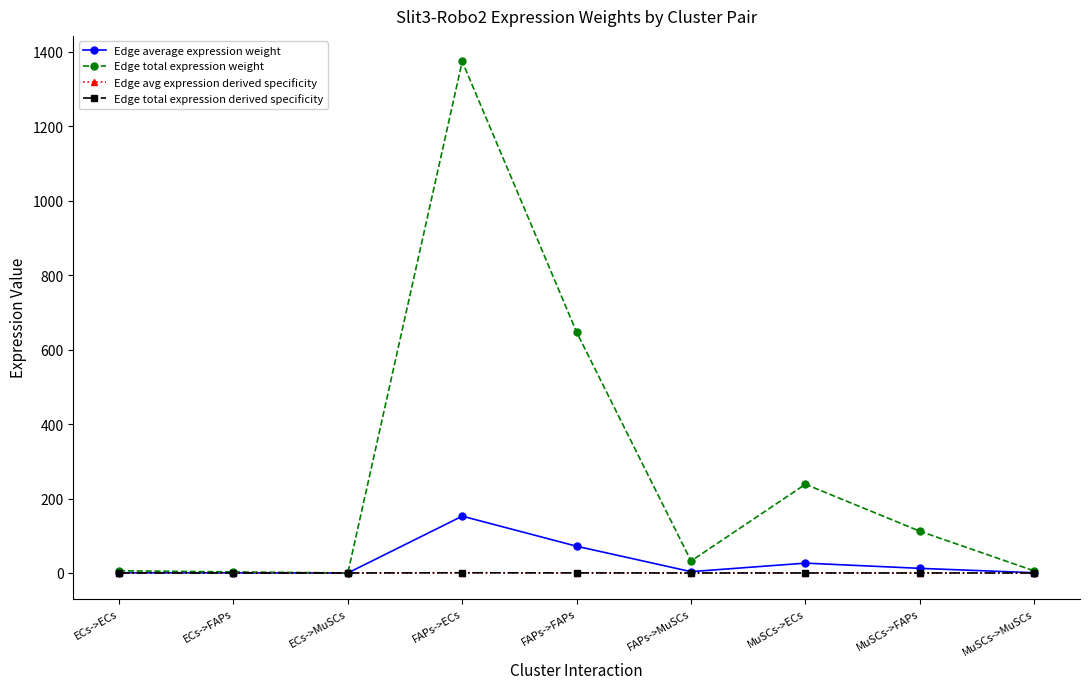

What are all the series names shown in the legend?

Edge average expression weight, Edge total expression weight, Edge avg expression derived specificity, Edge total expression derived specificity